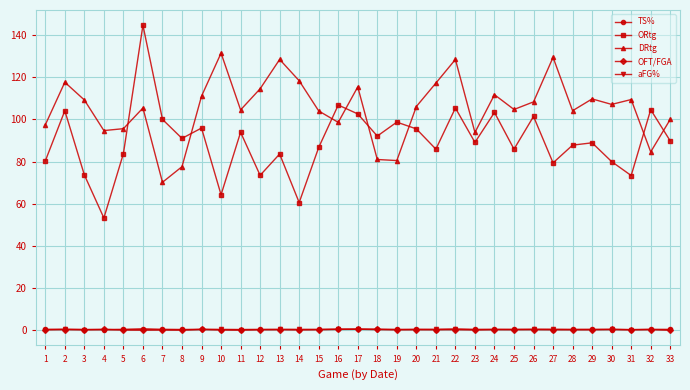

True or false: aFG% has more than 2 interior local peaks.

True